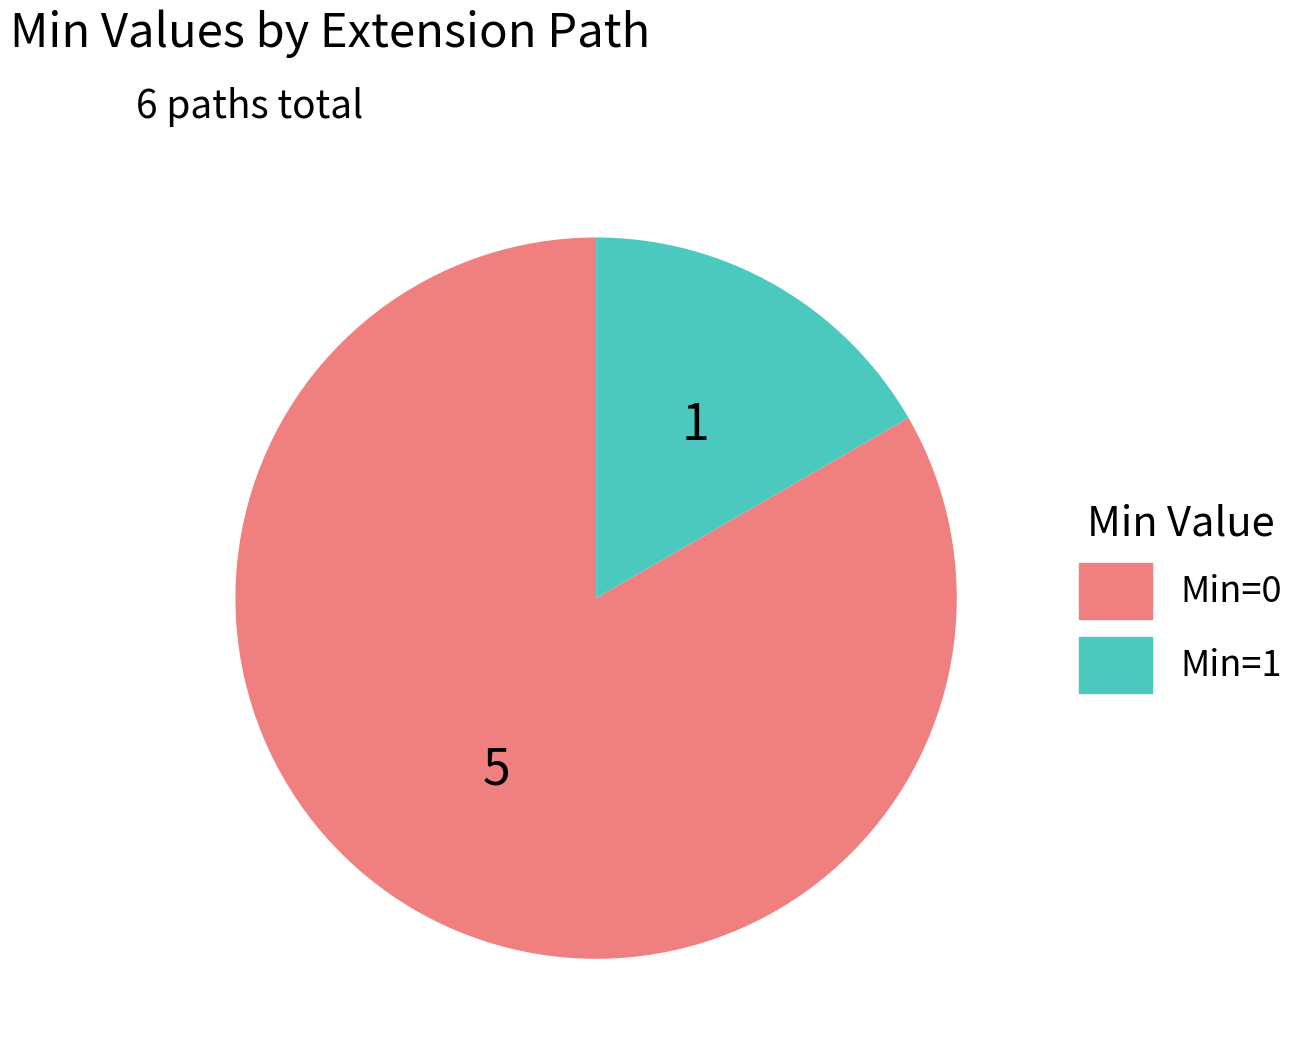

Is there any slice that represents more than half of the pie?

Yes